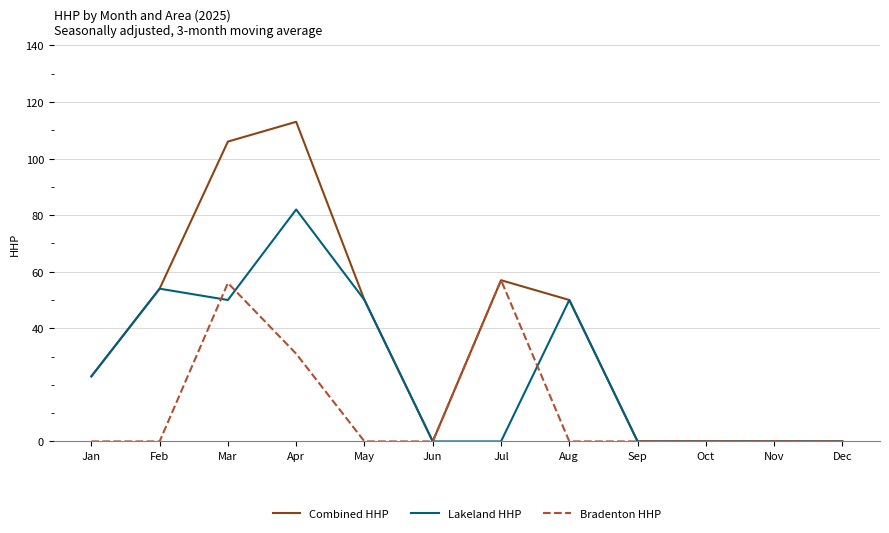

List the series in order of their peak value, lowest first.

Bradenton HHP, Lakeland HHP, Combined HHP